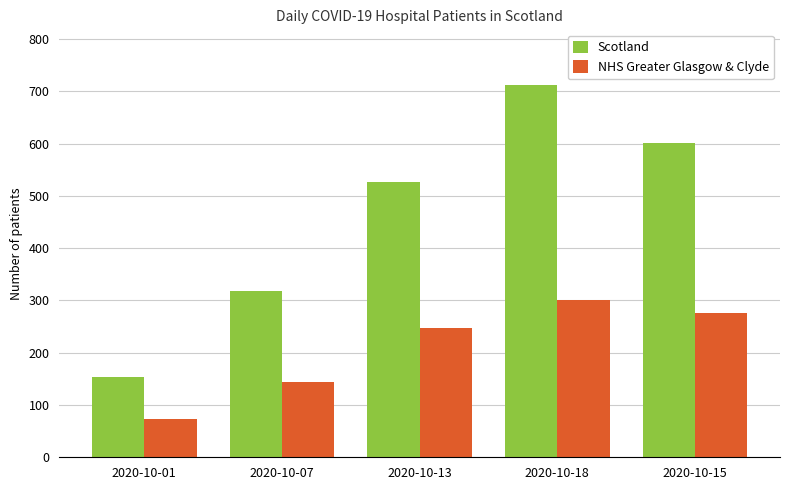

At how many categories does at least one series exceed 364?

3